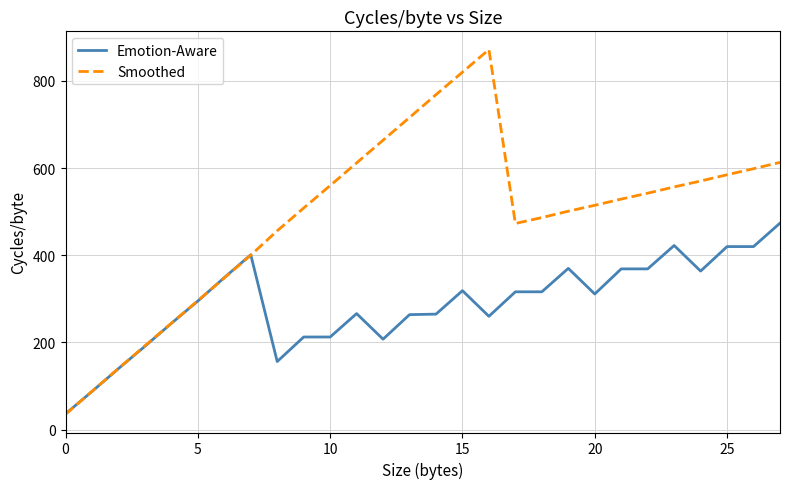

Which series has the largest total across all categories?

Smoothed